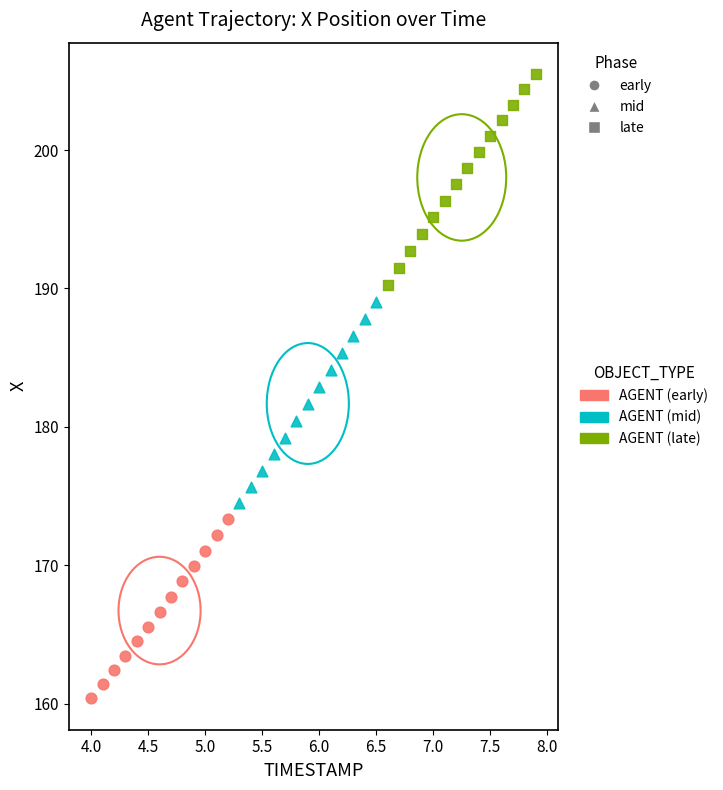

Which series reaches the minimum Y coordinate?

AGENT (early)